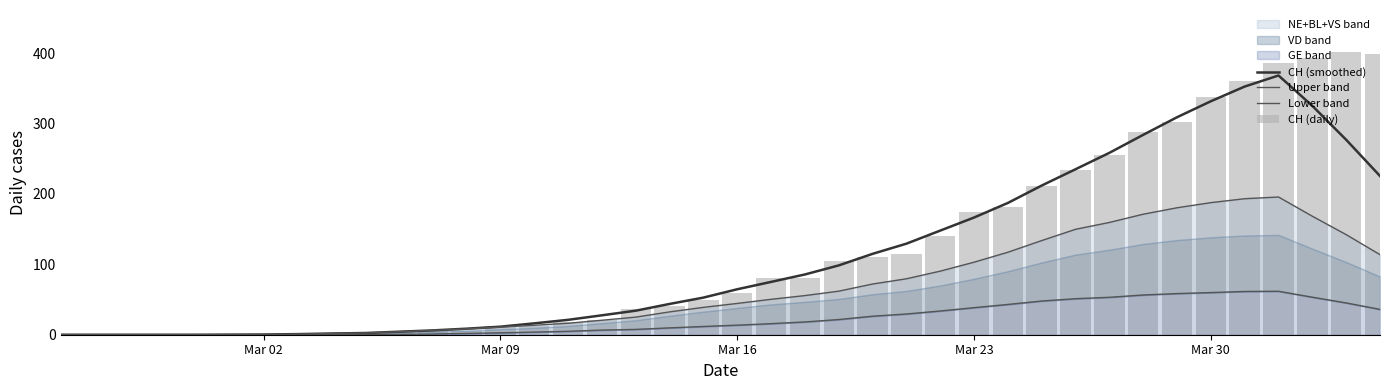

List the series in order of their peak value, lowest first.

Lower band, Upper band, CH (smoothed), CH (daily)